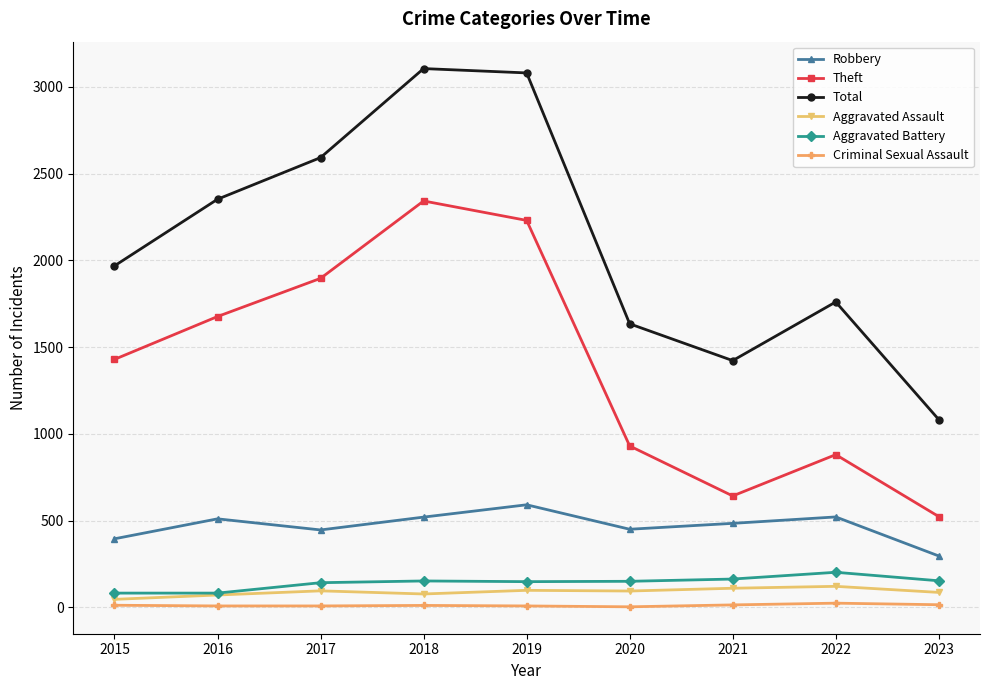

True or false: Robbery has more than 2 points higher than both neighbors.

True